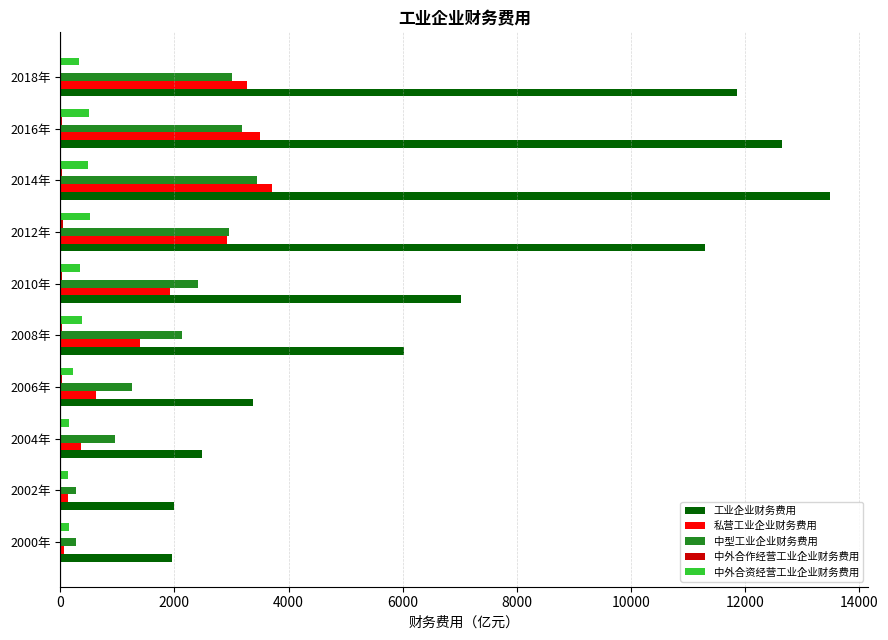

Between 2000年 and 2016年, which series saw the biggest shift?

工业企业财务费用